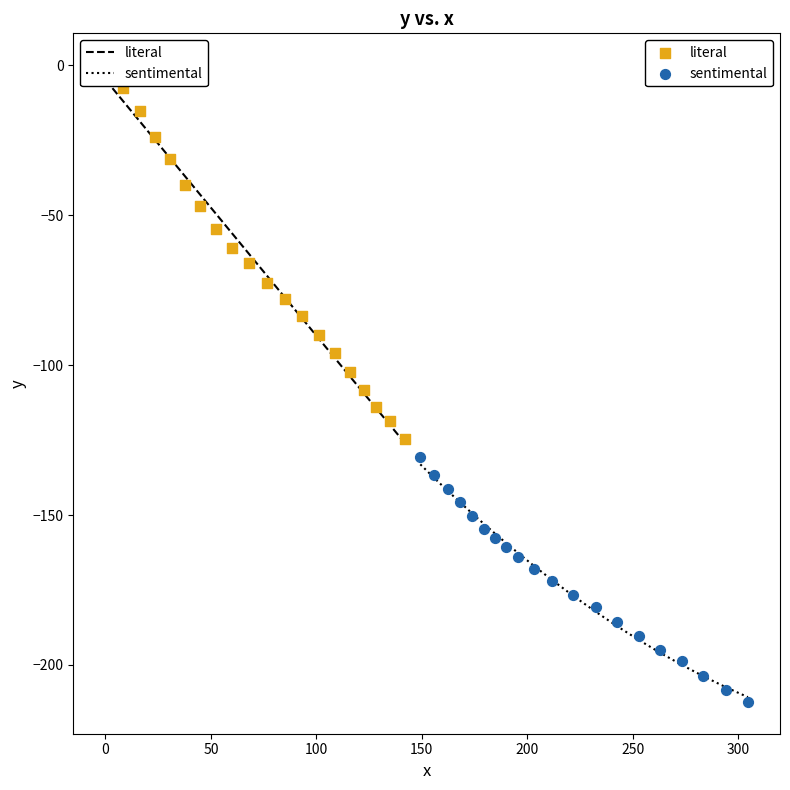

Which series reaches the minimum Y coordinate?

sentimental